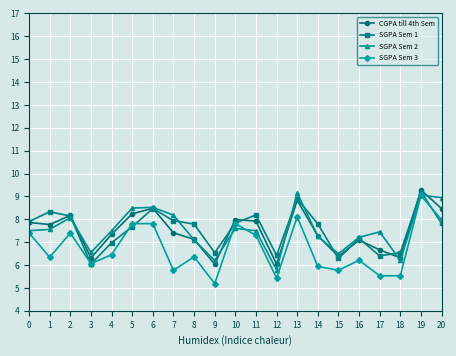

What are all the series names shown in the legend?

CGPA till 4th Sem, SGPA Sem 1, SGPA Sem 2, SGPA Sem 3